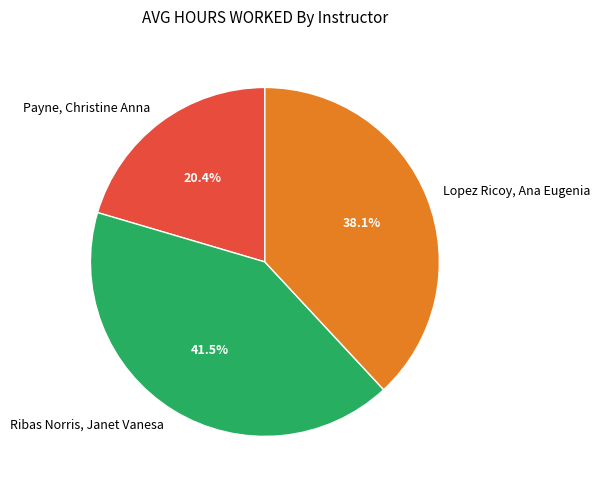

True or false: Ribas Norris, Janet Vanesa accounts for 33% of the total.

False